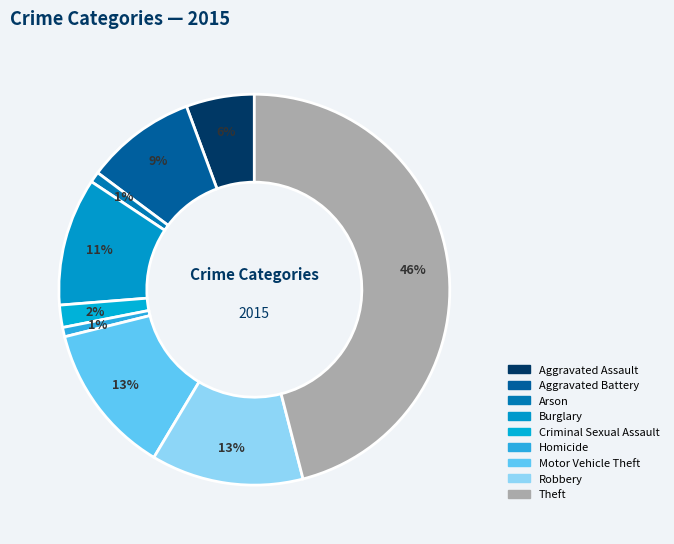

How many segments does this pie chart have?

9